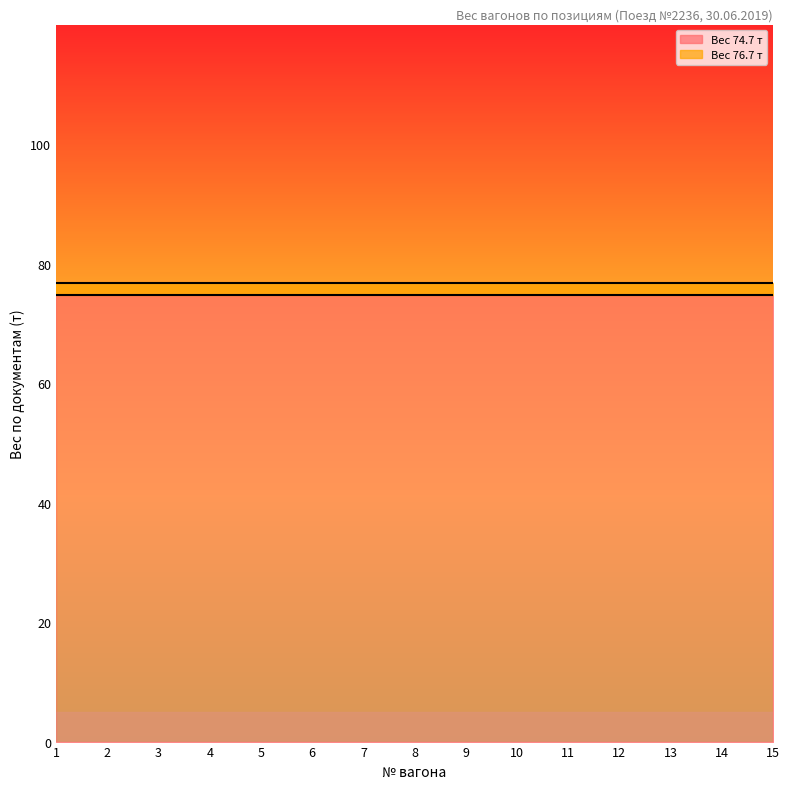

What is the approximate value of Вес 76.7 т at 1?

76.7